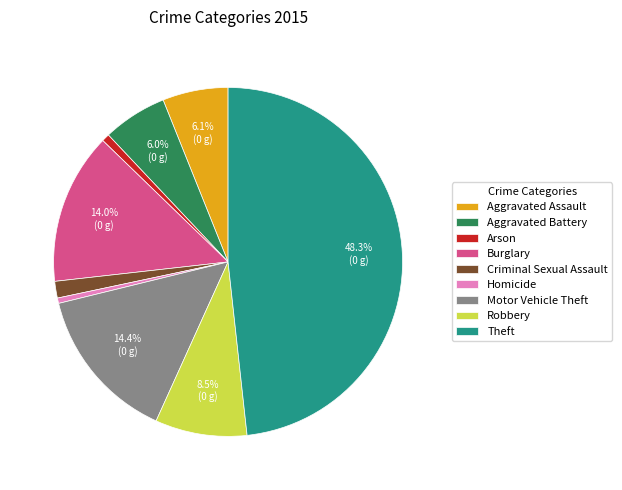

What is the total percentage of Theft and Burglary?

62.3%